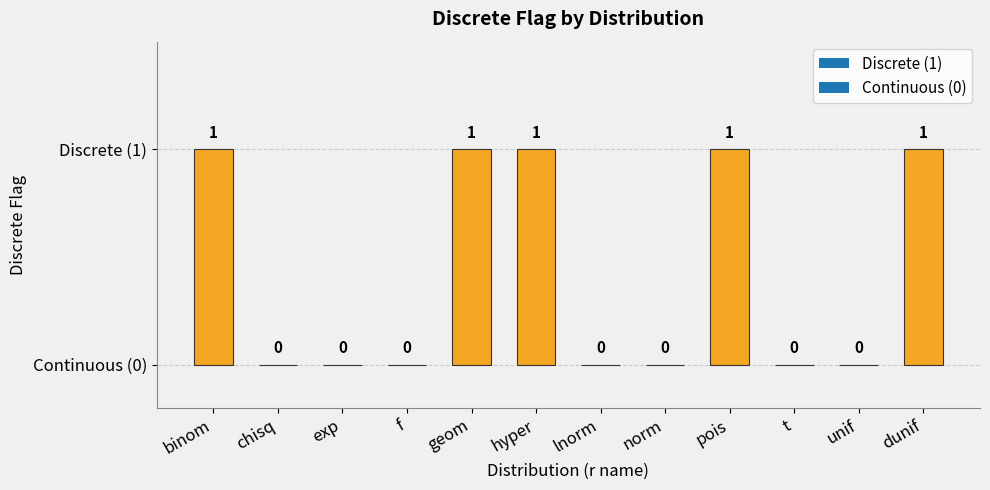

Which category has the lowest value across all series?

chisq